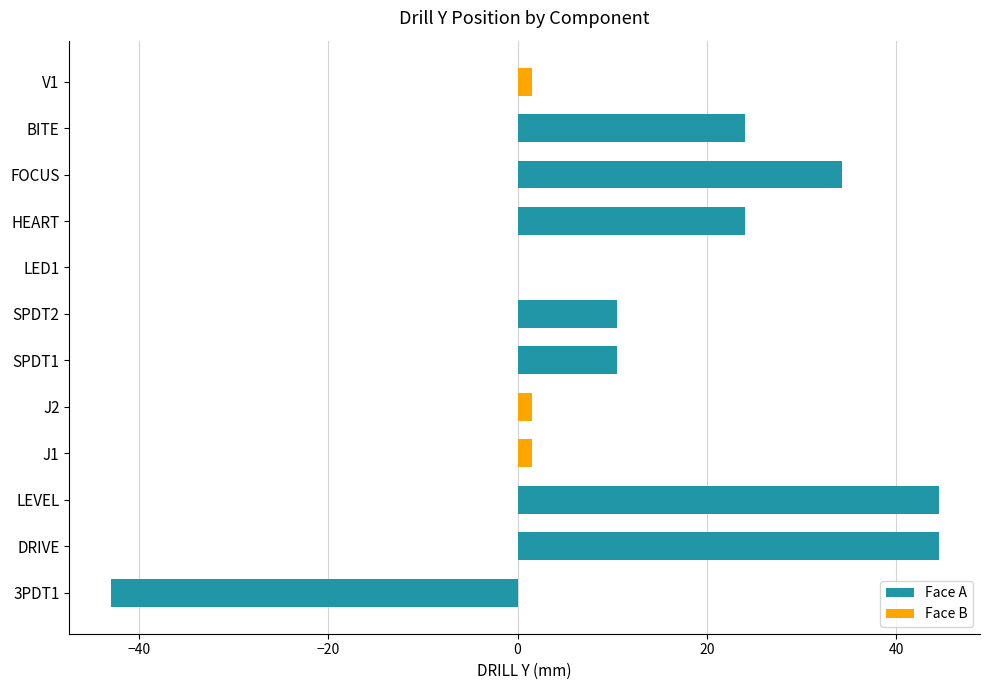

What is the greatest value displayed?

44.5